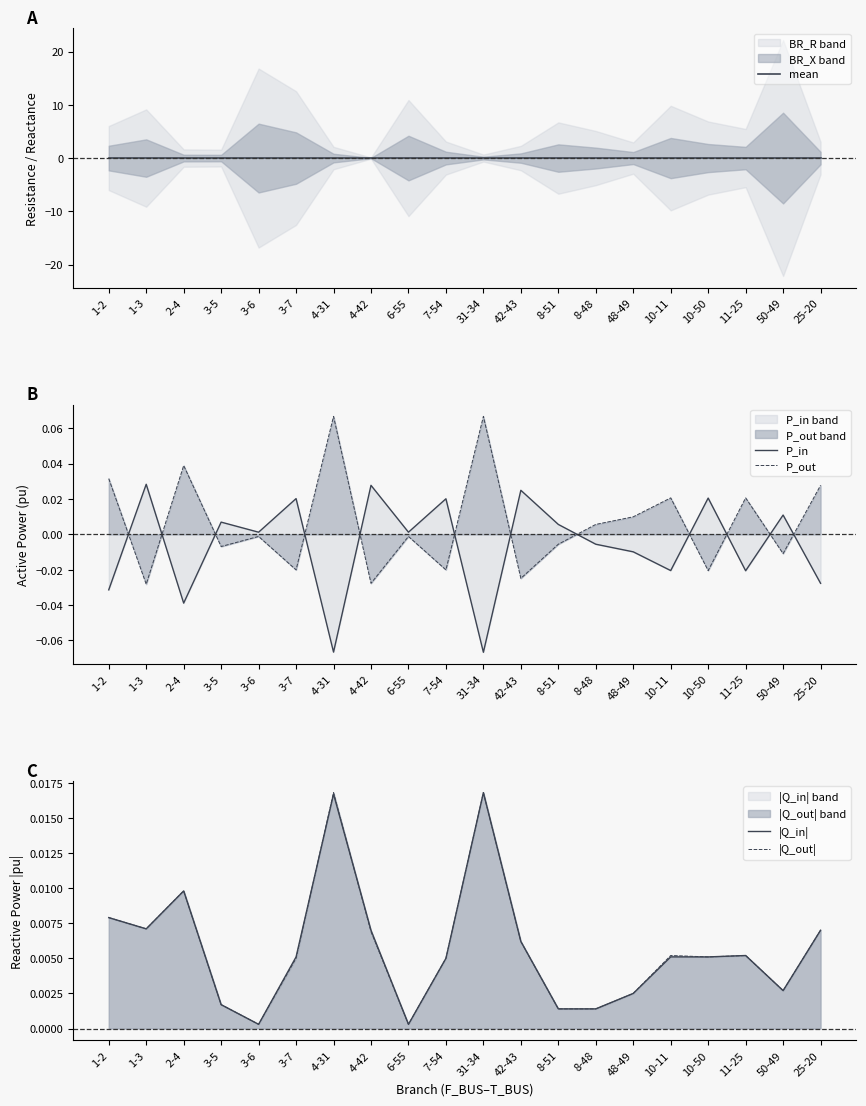

What is the difference between the second highest and second lowest values in the P_in series?

0.1